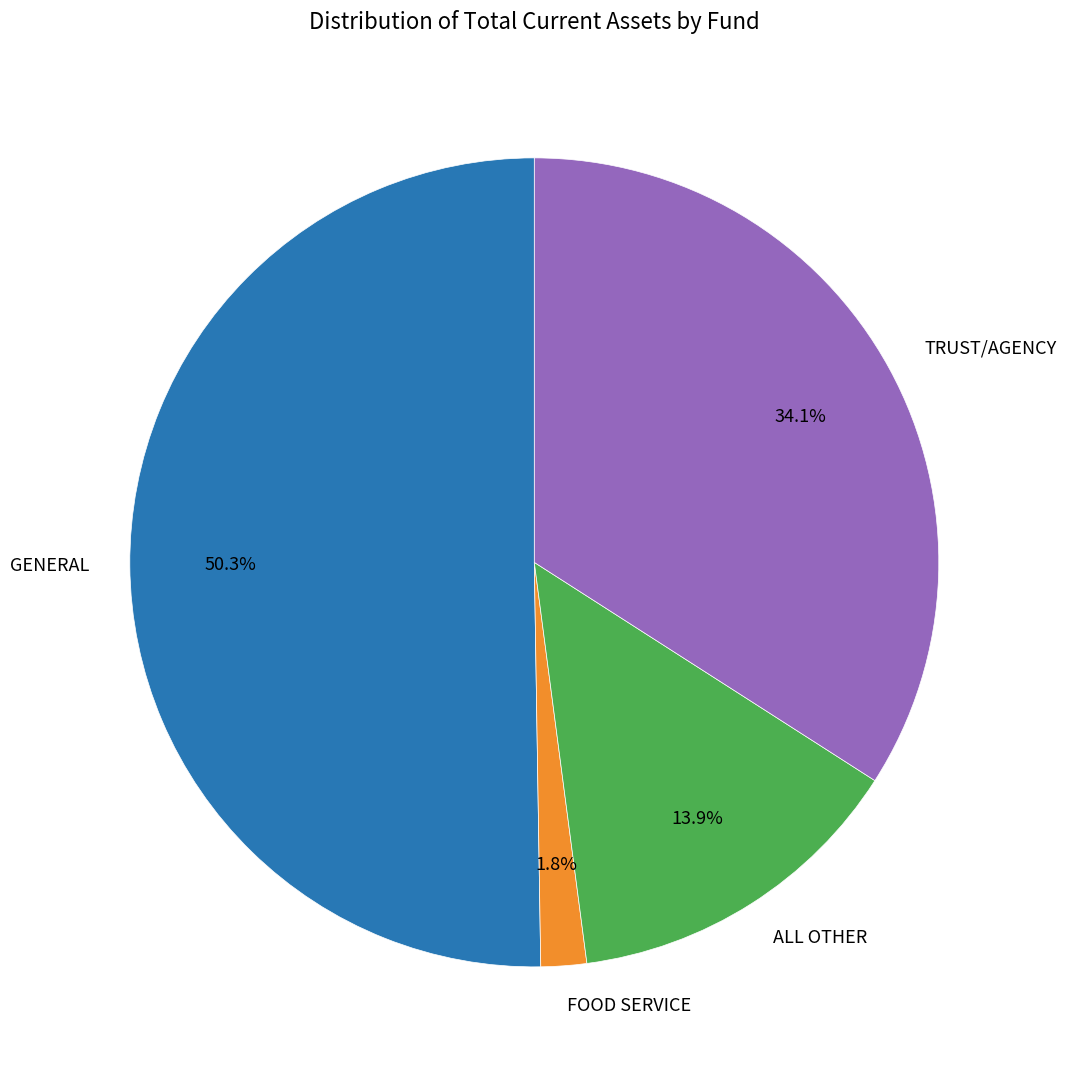

Which slice is the largest?

GENERAL